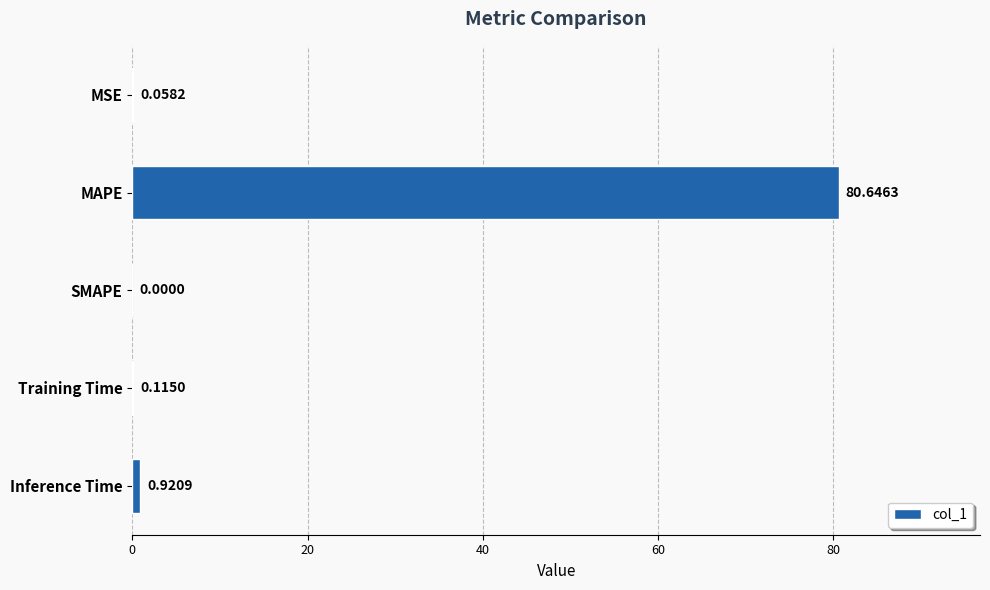

What is the sum of all values?

81.7